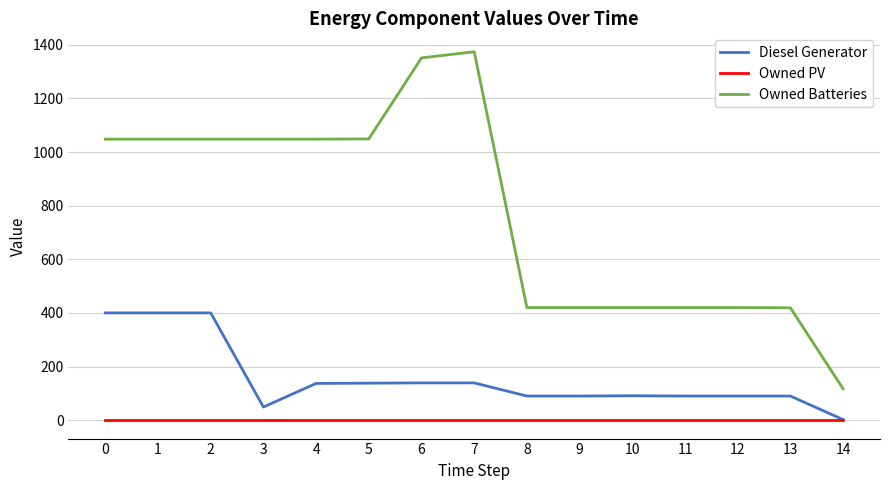

What is the difference between the highest and lowest values at 11?

420